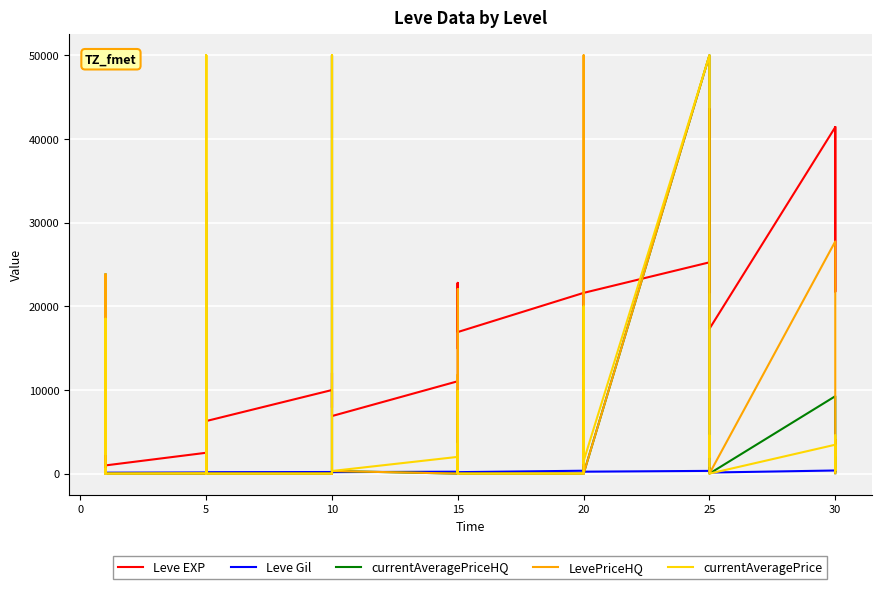

Is it true that currentAveragePriceHQ equals 852.9 at 20?

False